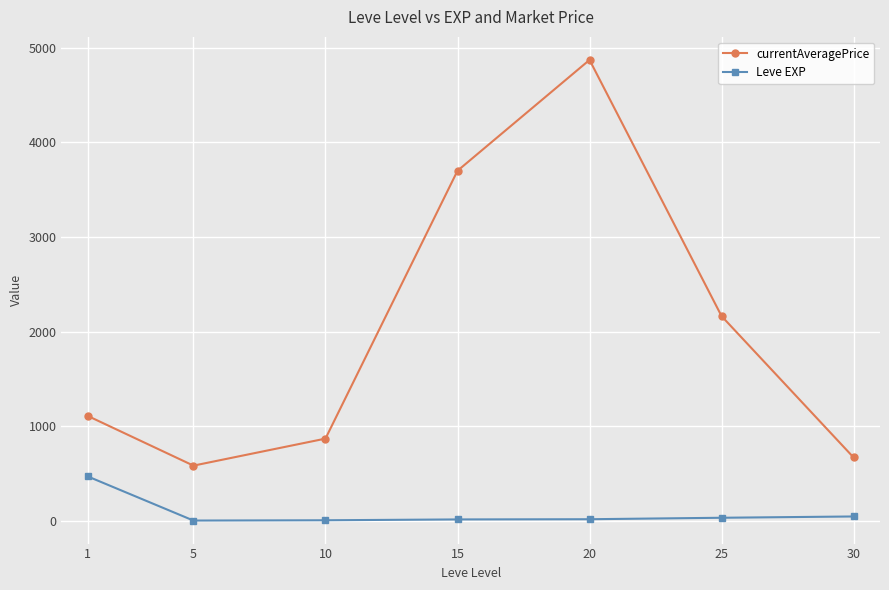

What is the average value of the Leve EXP series?

83.4